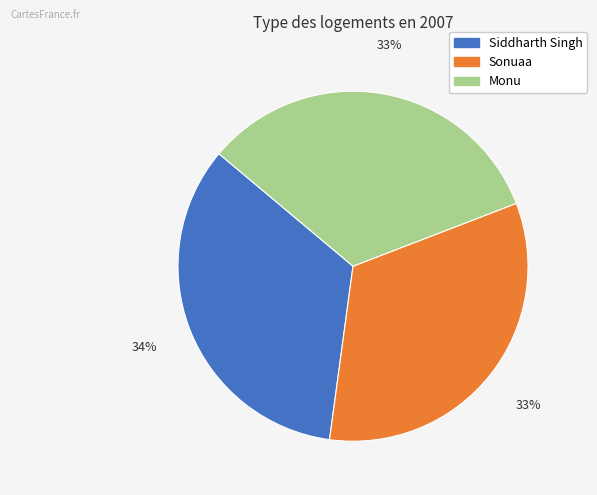

Which slice is the largest?

Siddharth Singh